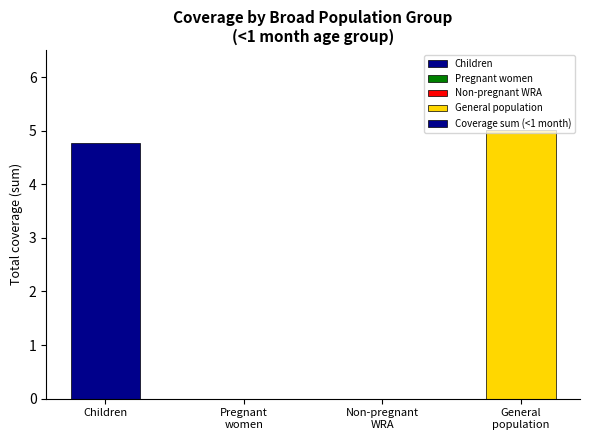

Are the bars horizontal?

No